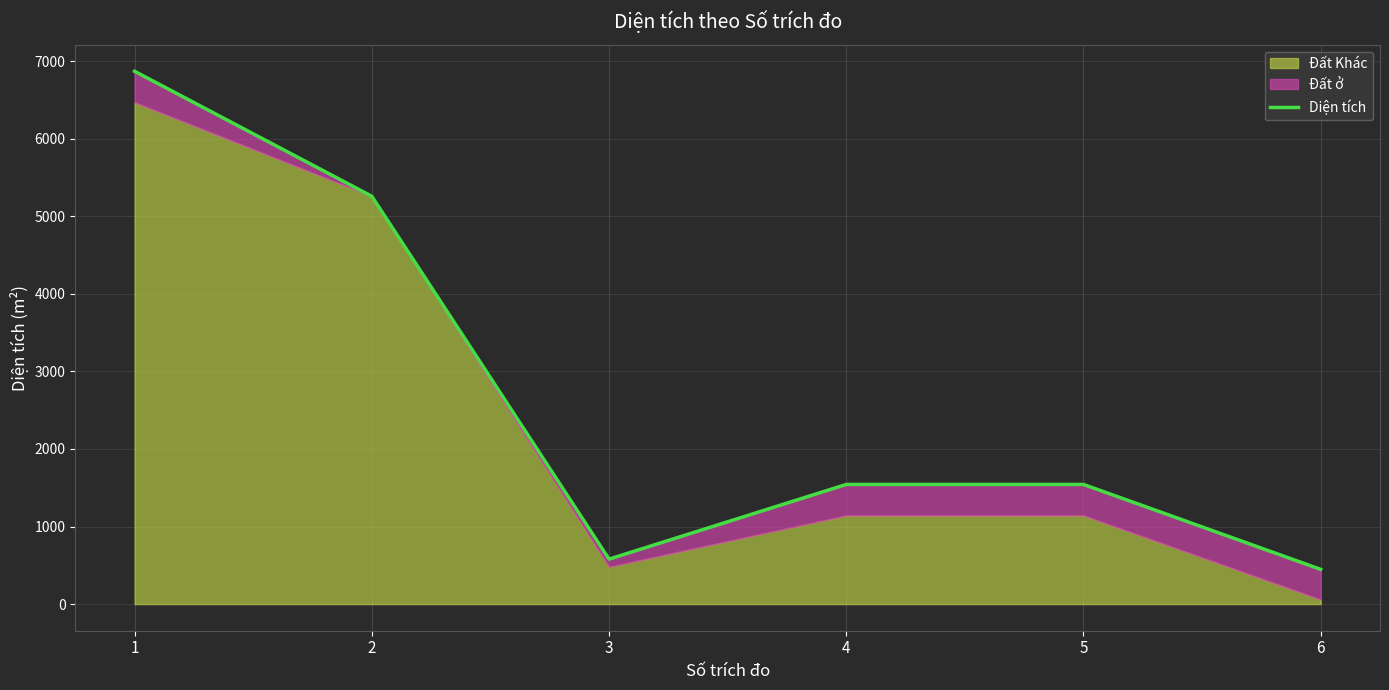

At which label does the data first exceed 1542?

1